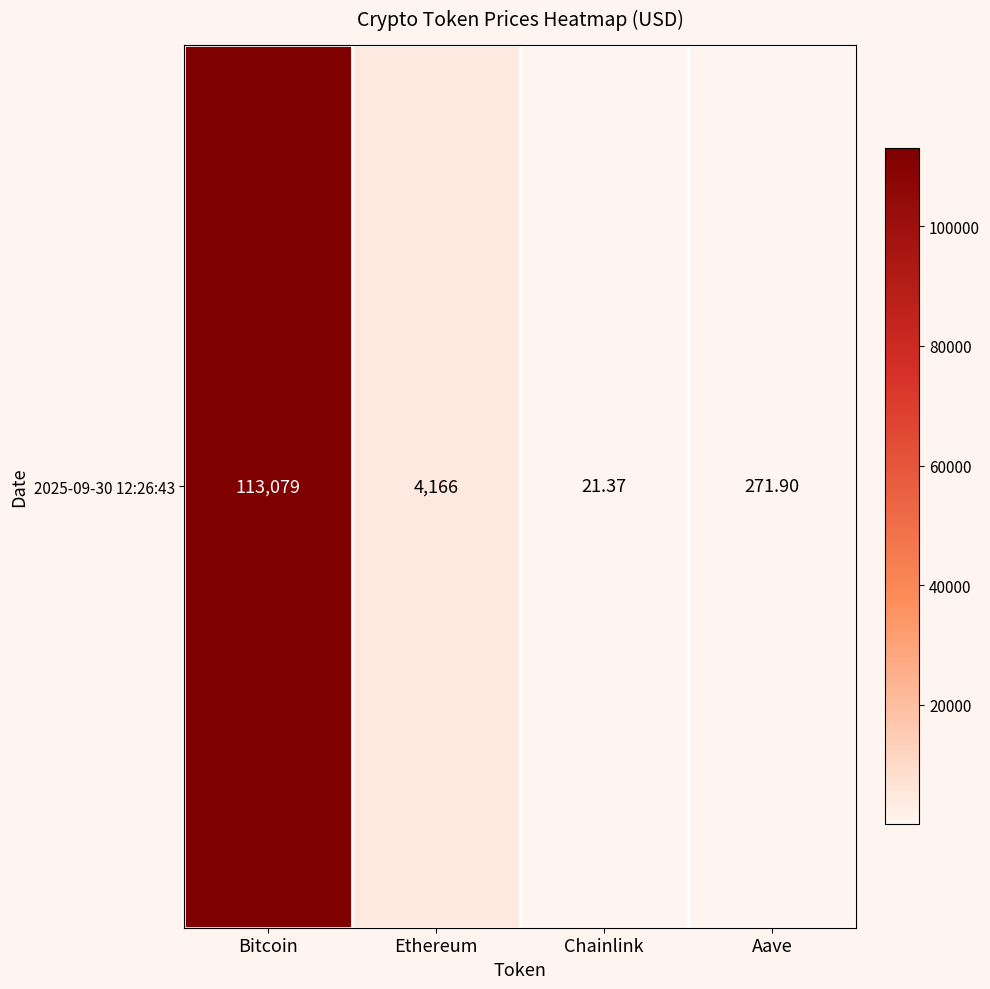

What is the minimum value shown in the chart?

21.4